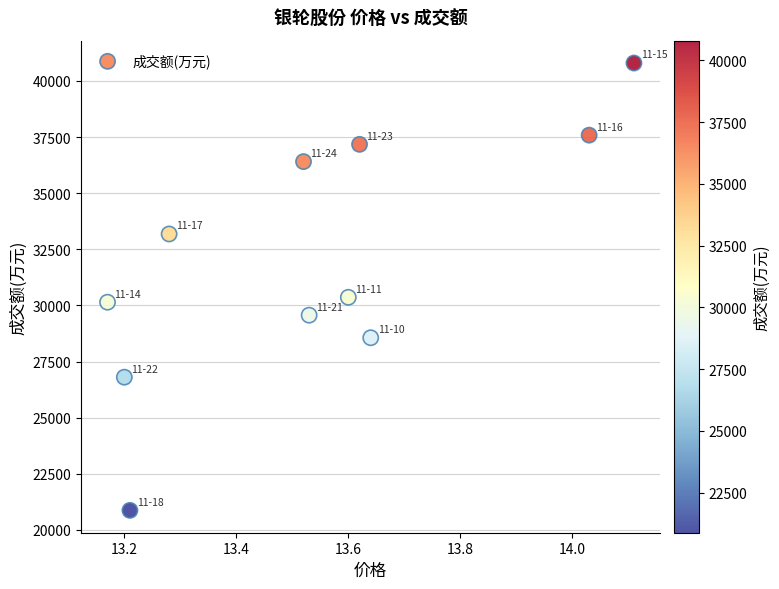

What is the range of Y values (max minus min)?

19924